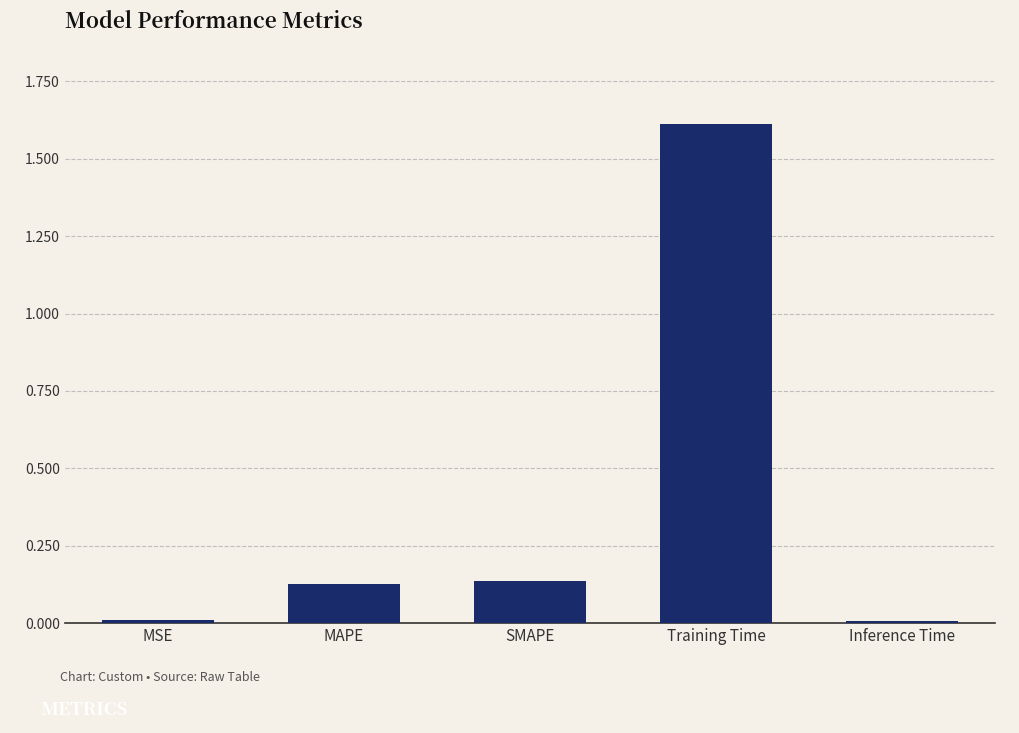

What is the greatest value displayed?

1.6